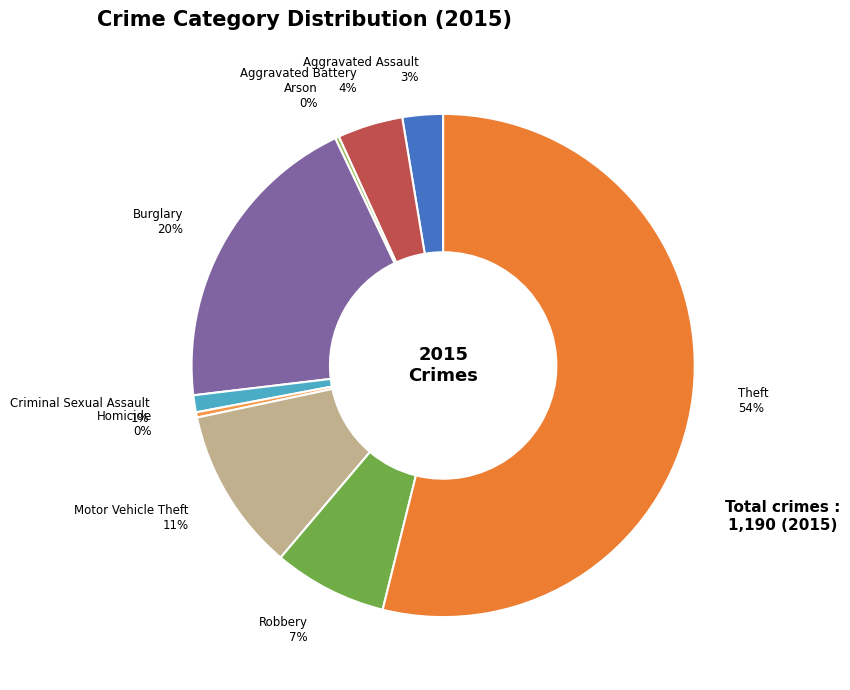

Which category has the smallest portion of the pie?

Arson